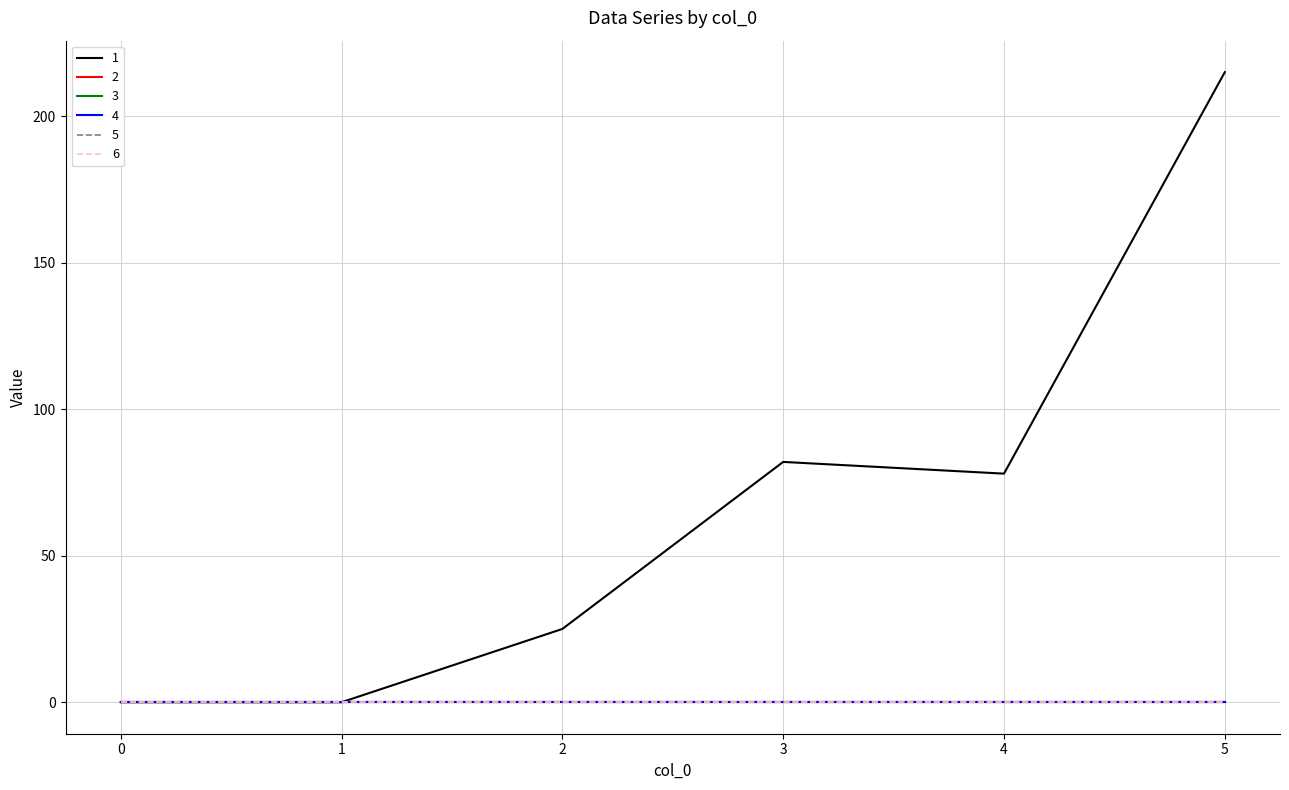

True or false: 2 and 4 intersect in this chart.

False